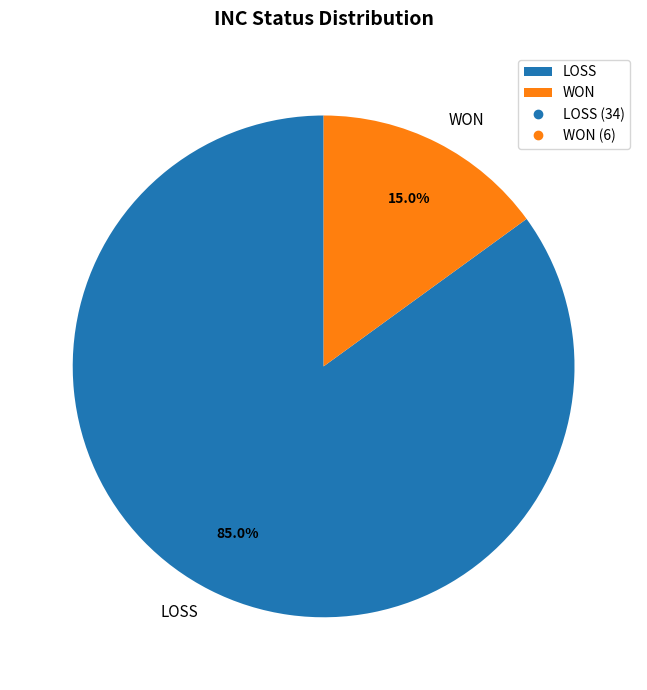

How many slices are in this pie chart?

2